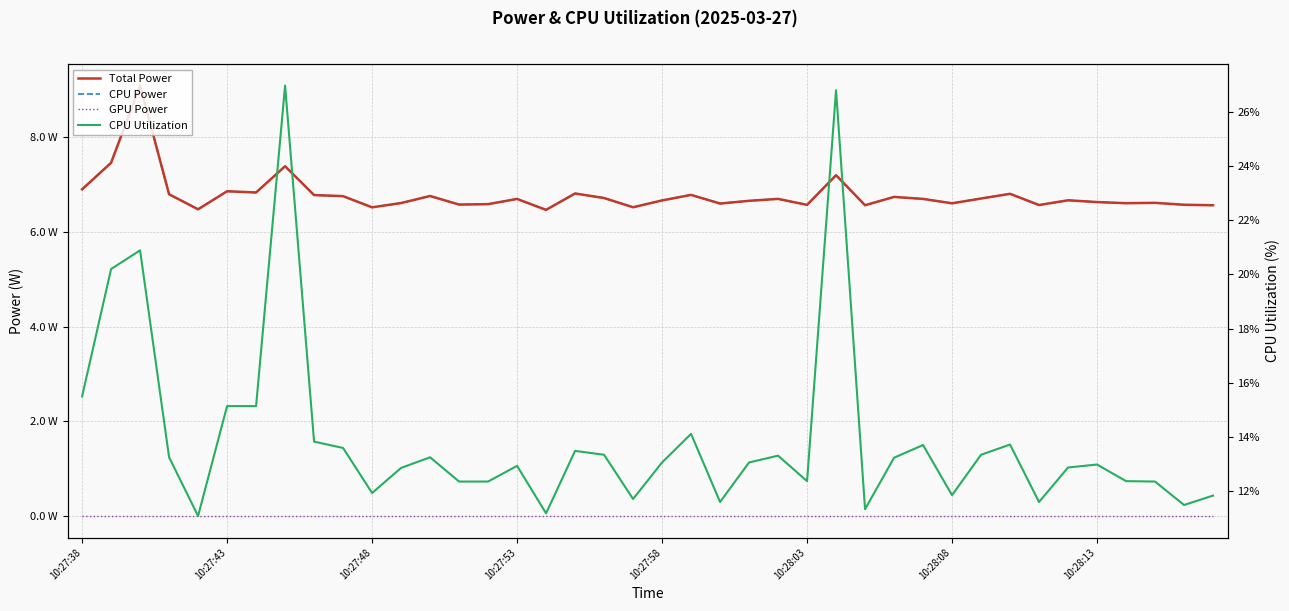

Between 10 and 28, which series saw the biggest shift?

CPU Utilization